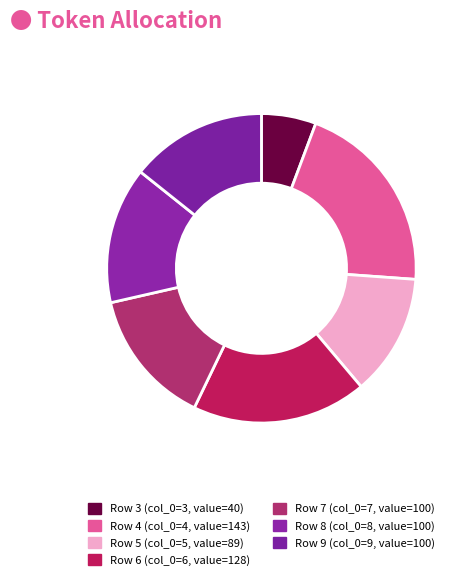

How many slices are in this pie chart?

7